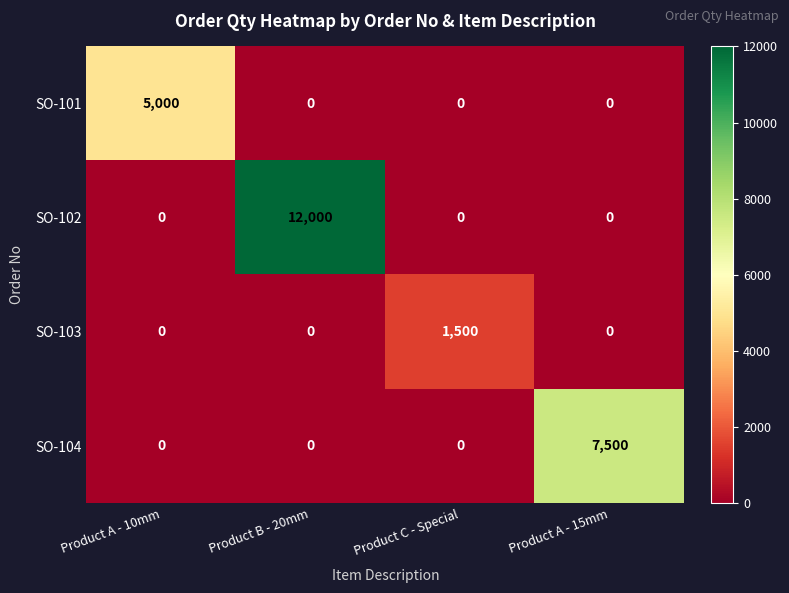

At how many categories does at least one series exceed 3814?

3